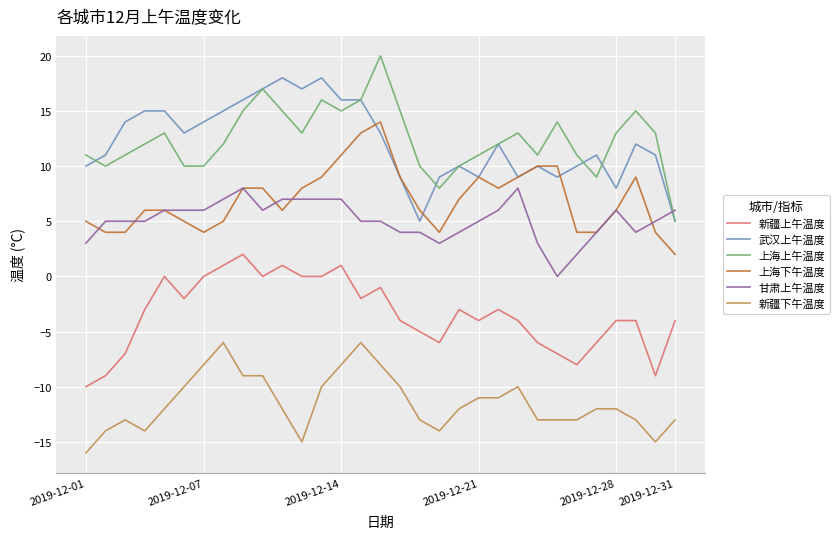

True or false: 武汉上午温度 has more than 1 points higher than both neighbors.

True